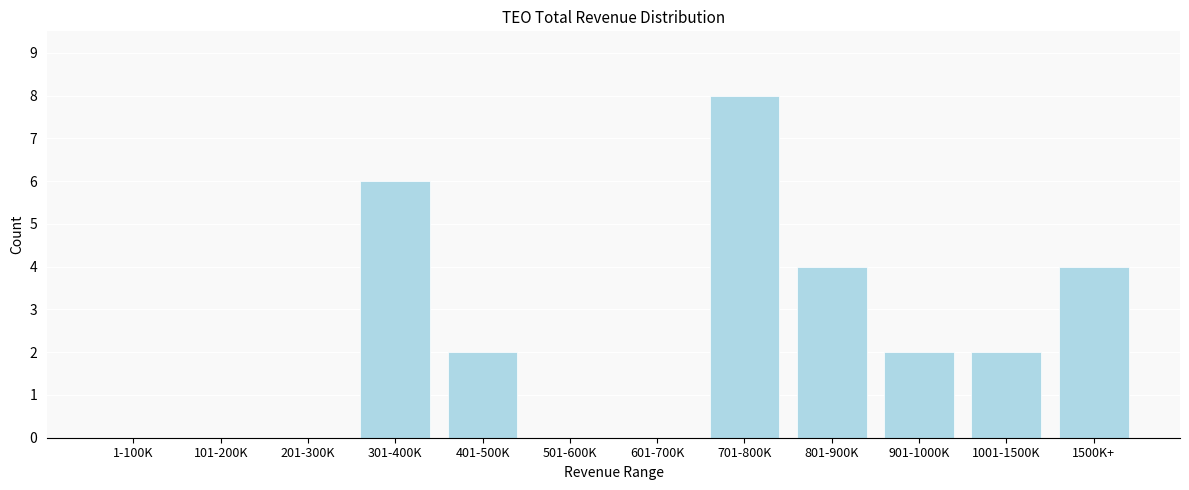

Reading right to left, list all the values displayed in this chart.

1500K+=4	1001-1500K=2	901-1000K=2	801-900K=4	701-800K=8	601-700K=0	501-600K=0	401-500K=2	301-400K=6	201-300K=0	101-200K=0	1-100K=0